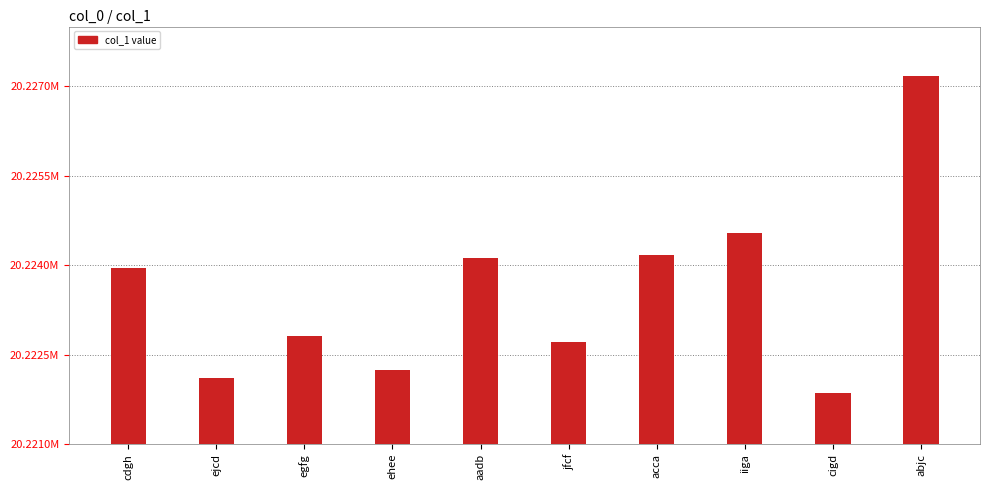

How many distinct data groups are displayed?

1